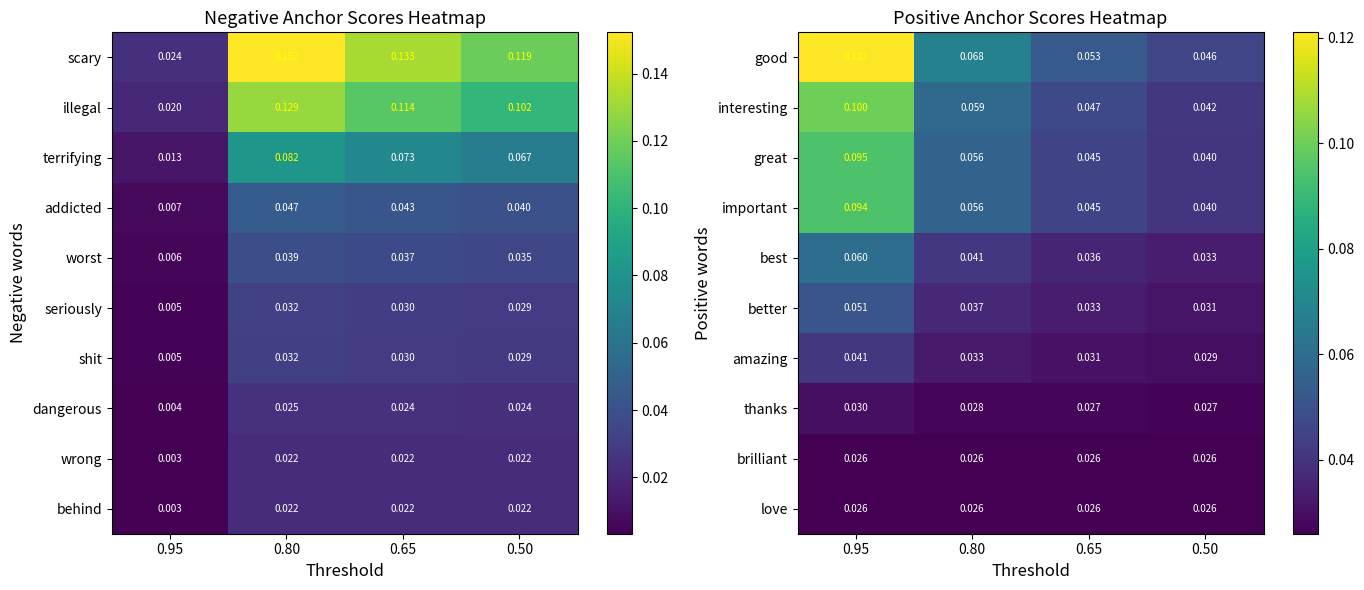

Count the better values in the range 0 to 1.

4